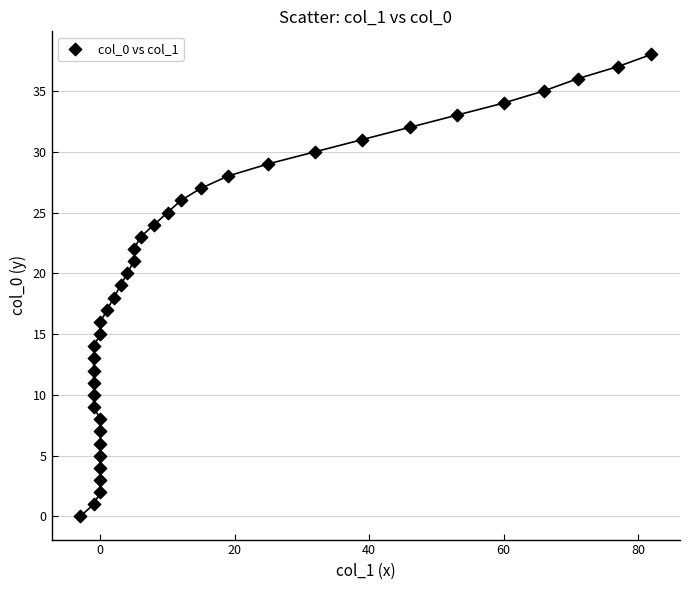

What is the range of Y values (max minus min)?

38